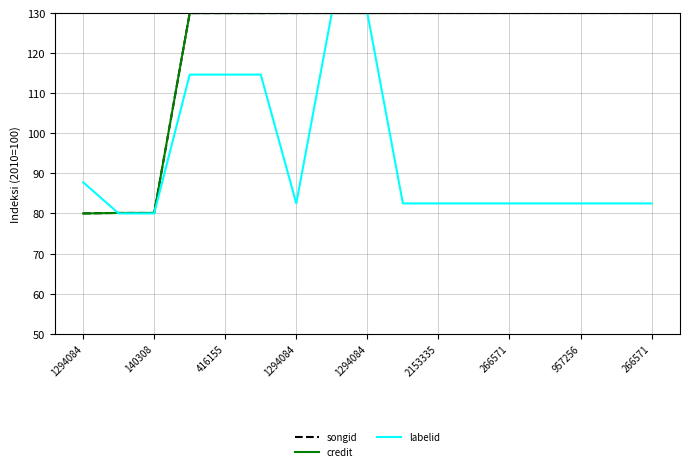

What is the smallest value displayed?

80.0